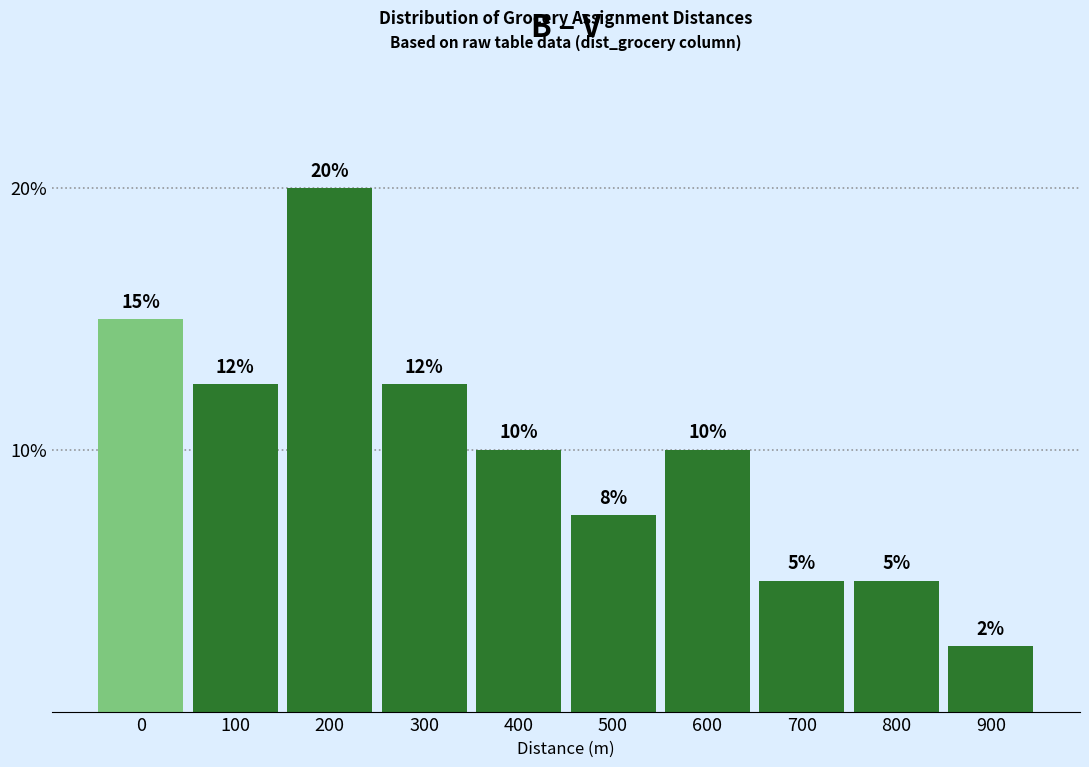

The chart shows a value of 15.0 at 0. True or false?

True